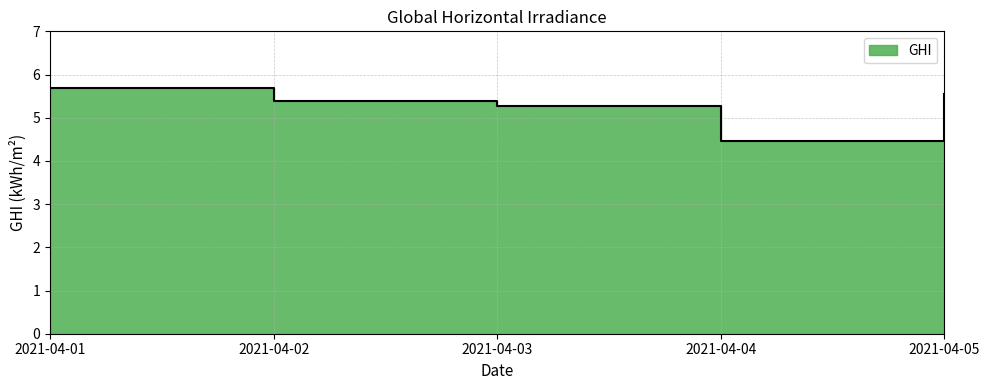

Where is the data nearest to the value 5?

2021-04-03